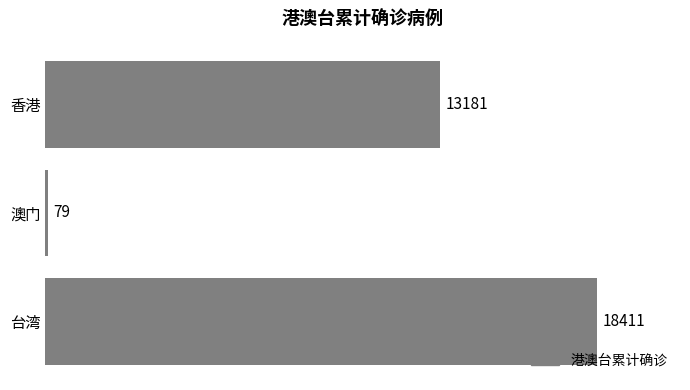

What is the sum of the values at 台湾 and 澳门?

18490